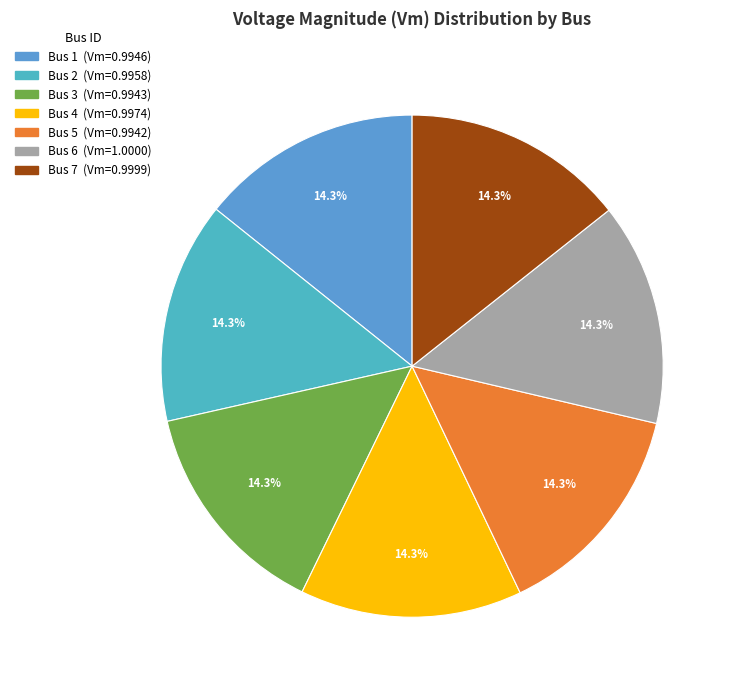

Combined, do Bus 6 and Bus 2 account for over 50%?

No